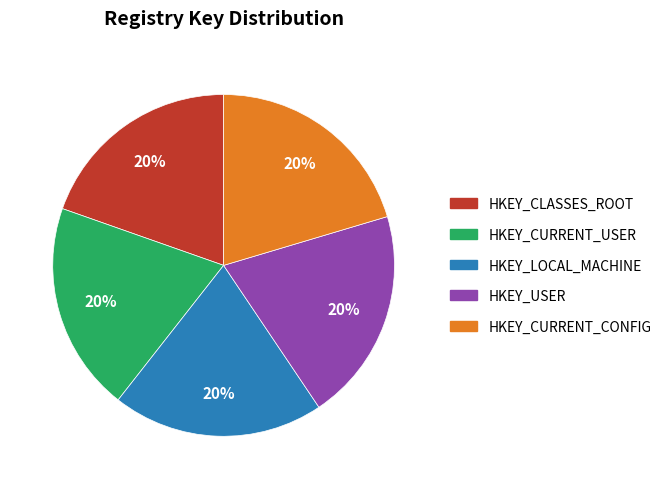

What percentage is the HKEY_CURRENT_CONFIG slice, to the nearest percent?

20%